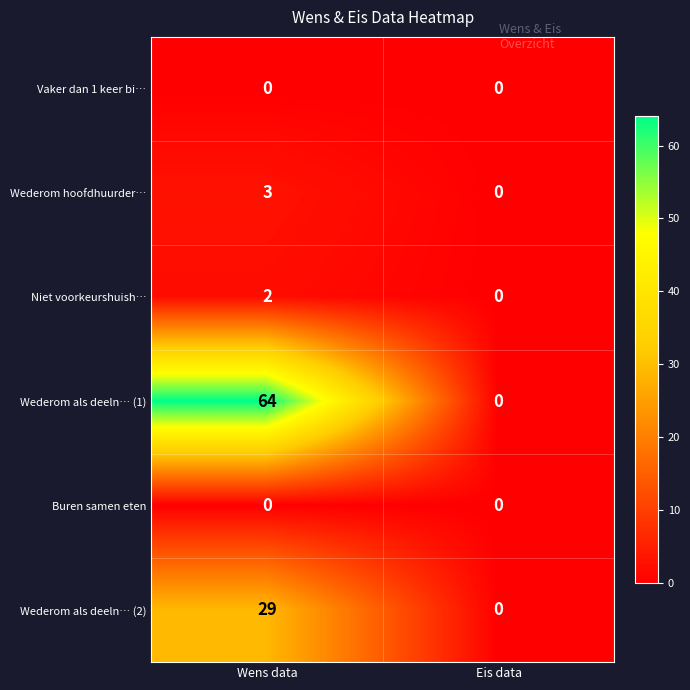

Which label corresponds to the largest value in the chart?

Wens data